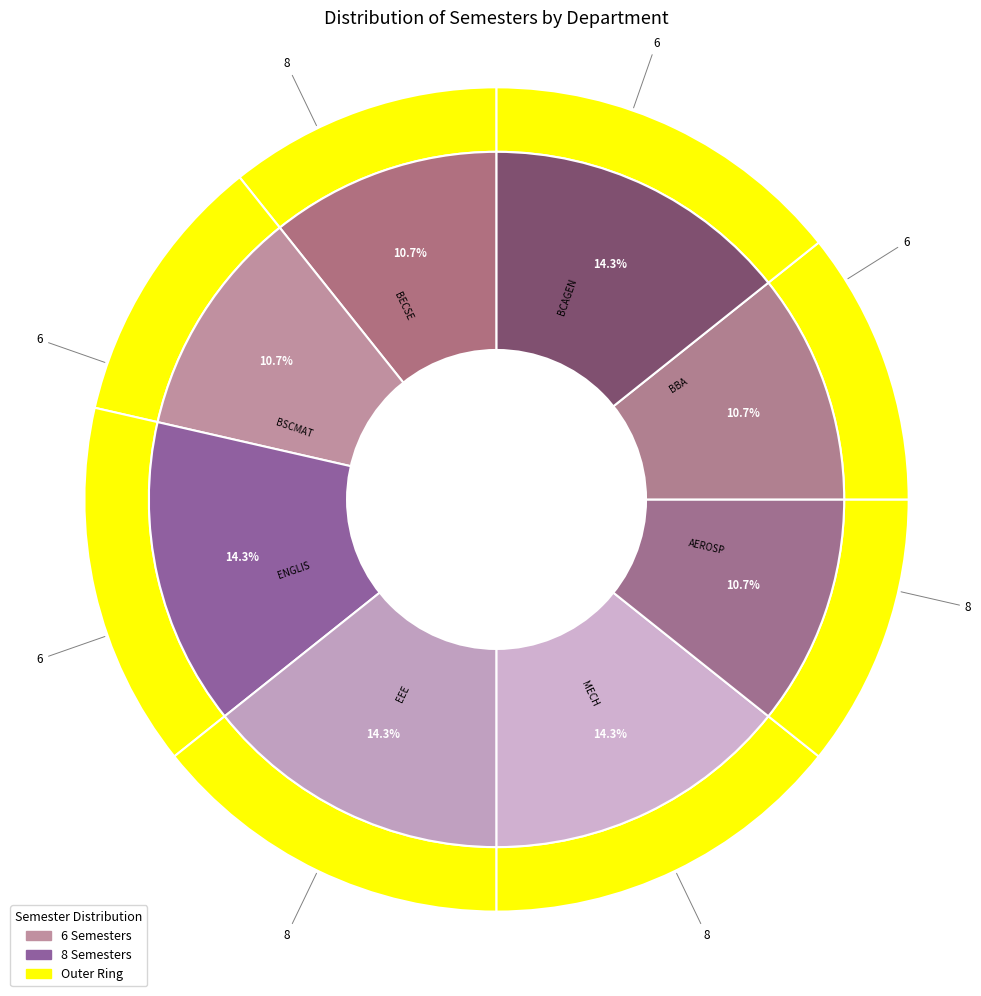

Which has a higher value, AEROSP or BECSE?

AEROSP